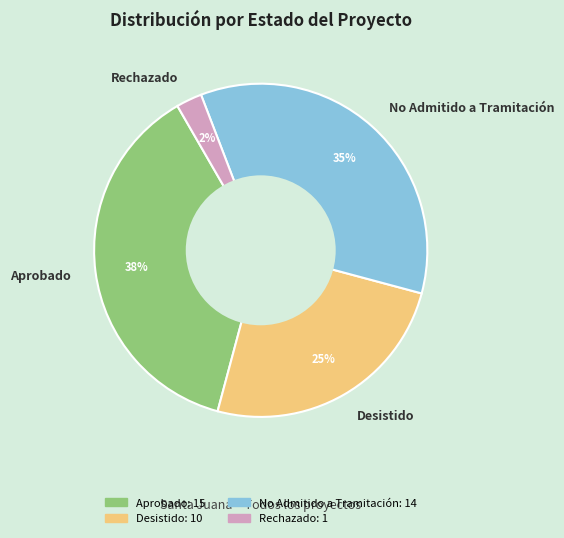

To the nearest percent, what is the difference between the No Admitido a Tramitación and Rechazado slice percentages?

33%